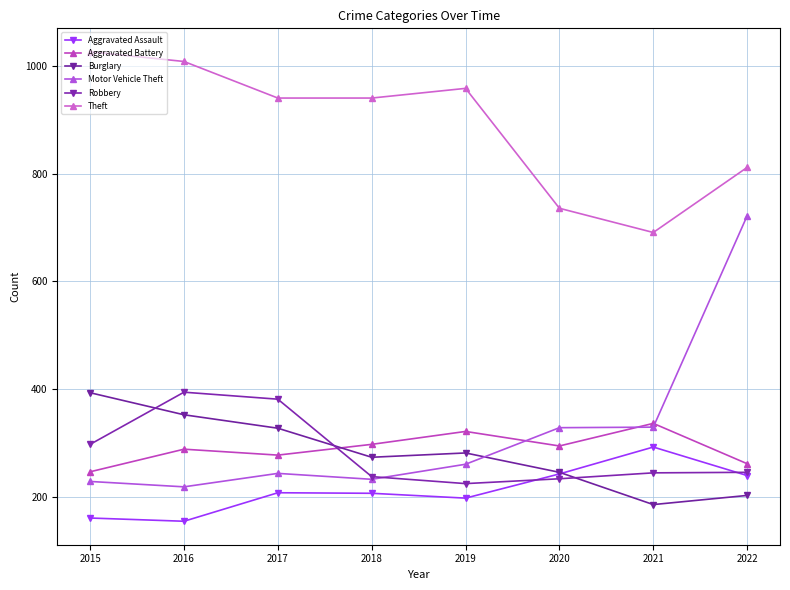

What is the sum of the Motor Vehicle Theft values at 2016 and 2018?

450